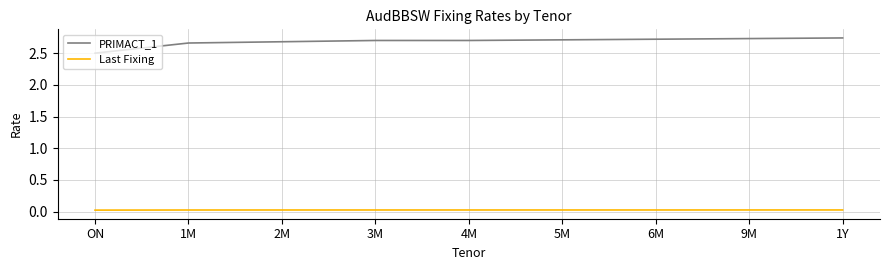

Is the value of PRIMACT_1 at ON greater than the value of Last Fixing at 6M?

Yes